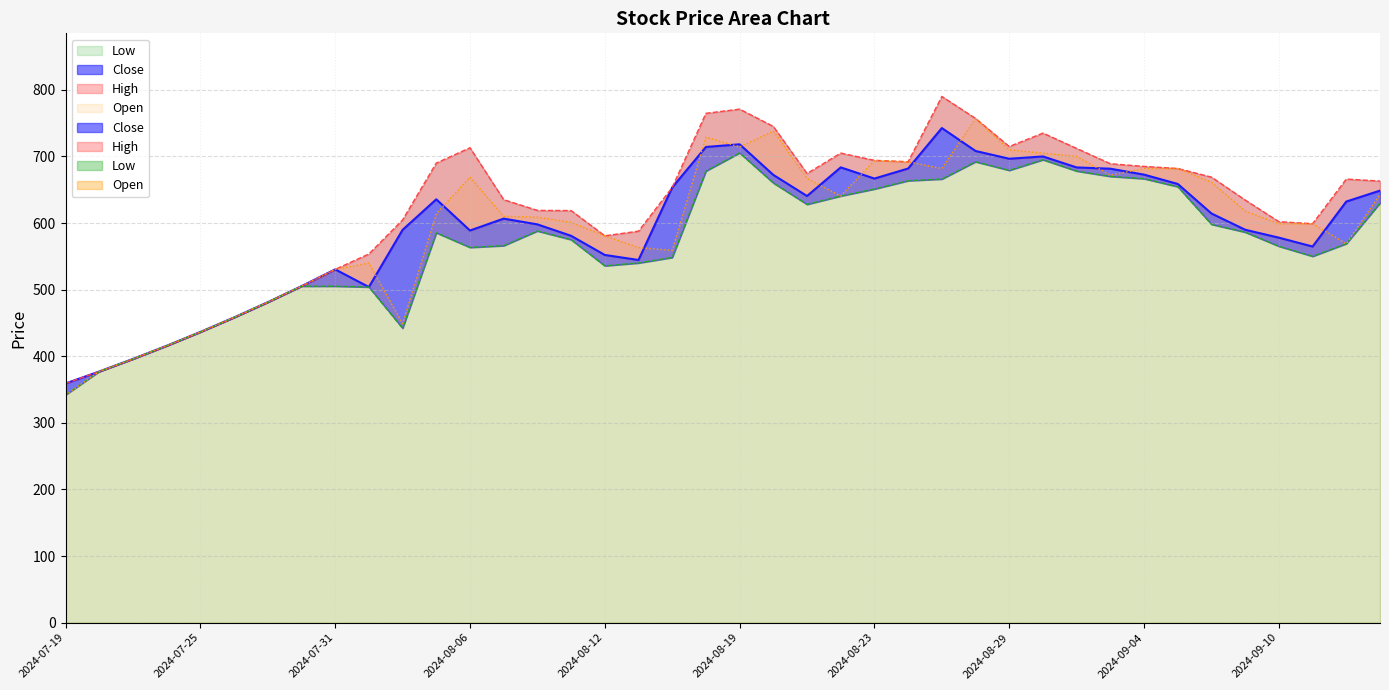

Reading right to left, transcribe all the data shown in this chart.

Close: 2024-09-13=648.7	2024-09-12=632.2	2024-09-11=564.7	2024-09-10=578.0	2024-09-09=589.9	2024-09-06=614.3	2024-09-05=658.7	2024-09-04=672.7	2024-09-03=681.5	2024-09-02=683.5	2024-08-30=700.0	2024-08-29=696.5	2024-08-28=708.2	2024-08-27=742.6	2024-08-26=681.8	2024-08-23=666.8	2024-08-22=683.5	2024-08-21=640.5	2024-08-20=672.2	2024-08-19=718.2	2024-08-16=714.2	2024-08-14=653.4	2024-08-13=544.5	2024-08-12=552.0	2024-08-09=580.8	2024-08-08=598.0	2024-08-07=606.6	2024-08-06=588.8	2024-08-05=635.6	2024-08-02=589.8	2024-08-01=503.9	2024-07-31=530.4	2024-07-30=505.1	2024-07-29=481.1	2024-07-26=458.2	2024-07-25=436.4	2024-07-24=415.6	2024-07-23=395.9	2024-07-22=377.0	2024-07-19=359.1
High: 2024-09-13=663.0	2024-09-12=666.0	2024-09-11=599.0	2024-09-10=602.0	2024-09-09=634.5	2024-09-06=668.9	2024-09-05=681.9	2024-09-04=685.0	2024-09-03=689.0	2024-09-02=712.0	2024-08-30=735.0	2024-08-29=714.8	2024-08-28=757.0	2024-08-27=790.0	2024-08-26=692.0	2024-08-23=694.1	2024-08-22=705.0	2024-08-21=674.3	2024-08-20=745.0	2024-08-19=771.0	2024-08-16=764.7	2024-08-14=653.4	2024-08-13=587.8	2024-08-12=580.8	2024-08-09=618.7	2024-08-08=619.0	2024-08-07=635.0	2024-08-06=713.0	2024-08-05=690.0	2024-08-02=604.7	2024-08-01=553.5	2024-07-31=530.4	2024-07-30=505.1	2024-07-29=481.1	2024-07-26=458.2	2024-07-25=436.4	2024-07-24=415.6	2024-07-23=395.9	2024-07-22=377.0	2024-07-19=359.1
Low: 2024-09-13=630.0	2024-09-12=569.0	2024-09-11=550.0	2024-09-10=565.1	2024-09-09=586.2	2024-09-06=598.0	2024-09-05=654.5	2024-09-04=666.5	2024-09-03=670.0	2024-09-02=678.0	2024-08-30=695.0	2024-08-29=679.1	2024-08-28=692.0	2024-08-27=666.0	2024-08-26=663.5	2024-08-23=651.0	2024-08-22=640.5	2024-08-21=628.0	2024-08-20=660.2	2024-08-19=705.3	2024-08-16=678.0	2024-08-14=548.2	2024-08-13=540.0	2024-08-12=535.8	2024-08-09=575.0	2024-08-08=588.0	2024-08-07=566.0	2024-08-06=563.3	2024-08-05=585.3	2024-08-02=442.0	2024-08-01=503.9	2024-07-31=505.1	2024-07-30=505.1	2024-07-29=481.1	2024-07-26=458.2	2024-07-25=436.4	2024-07-24=415.6	2024-07-23=395.9	2024-07-22=377.0	2024-07-19=342.0
Open: 2024-09-13=642.9	2024-09-12=569.0	2024-09-11=599.0	2024-09-10=598.9	2024-09-09=618.0	2024-09-06=661.3	2024-09-05=681.9	2024-09-04=681.8	2024-09-03=672.0	2024-09-02=700.0	2024-08-30=705.0	2024-08-29=710.0	2024-08-28=757.0	2024-08-27=681.8	2024-08-26=692.0	2024-08-23=694.0	2024-08-22=640.5	2024-08-21=667.0	2024-08-20=738.0	2024-08-19=714.2	2024-08-16=729.0	2024-08-14=559.0	2024-08-13=563.2	2024-08-12=580.8	2024-08-09=601.0	2024-08-08=609.0	2024-08-07=610.0	2024-08-06=669.0	2024-08-05=614.0	2024-08-02=449.0	2024-08-01=540.0	2024-07-31=530.4	2024-07-30=505.1	2024-07-29=481.1	2024-07-26=458.2	2024-07-25=436.4	2024-07-24=415.6	2024-07-23=395.9	2024-07-22=377.0	2024-07-19=342.0